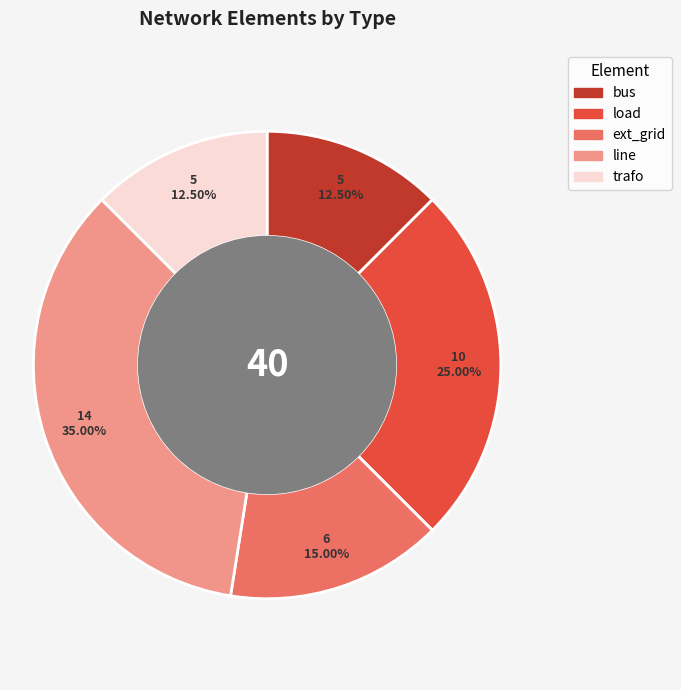

To the nearest percent, what is the average slice percentage?

20%